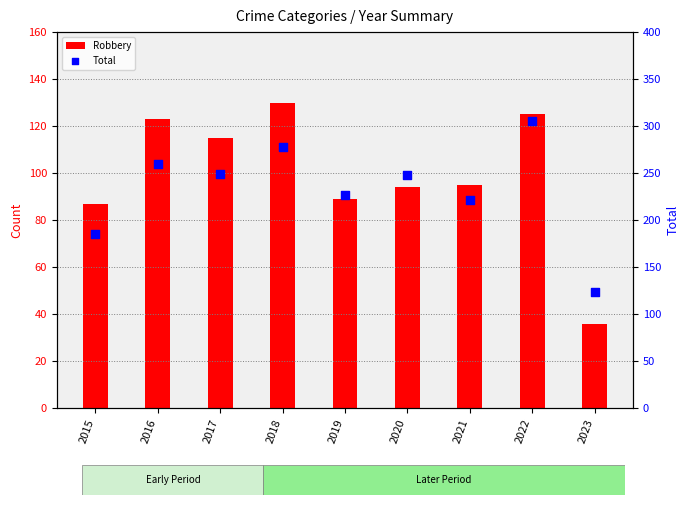

At which category is the sum across all series the highest?

2022